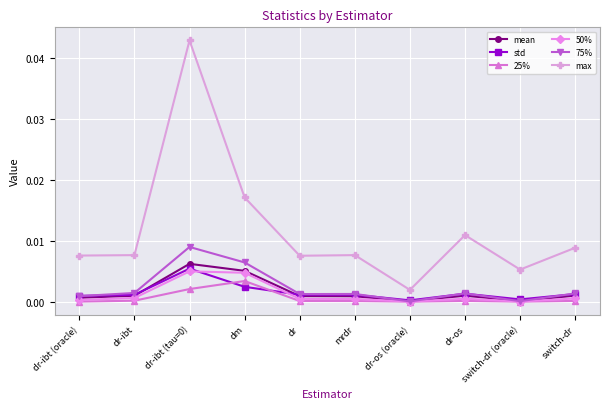

What are all the series names shown in the legend?

mean, std, 25%, 50%, 75%, max